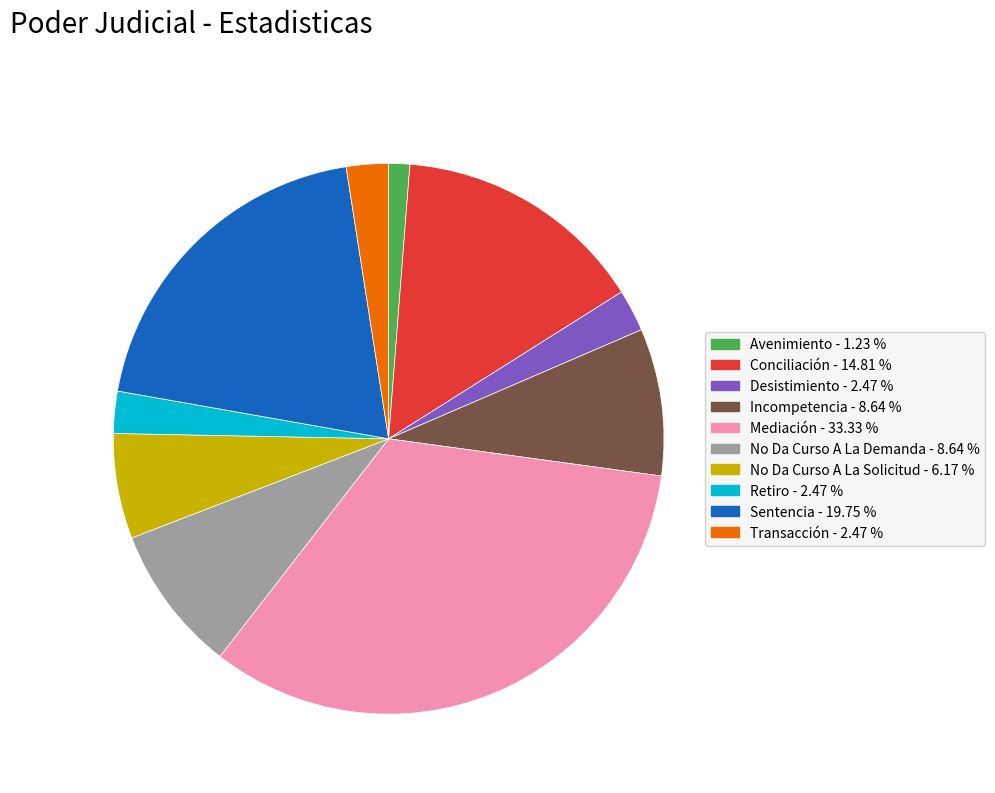

Which category has the biggest portion of the pie?

Mediación